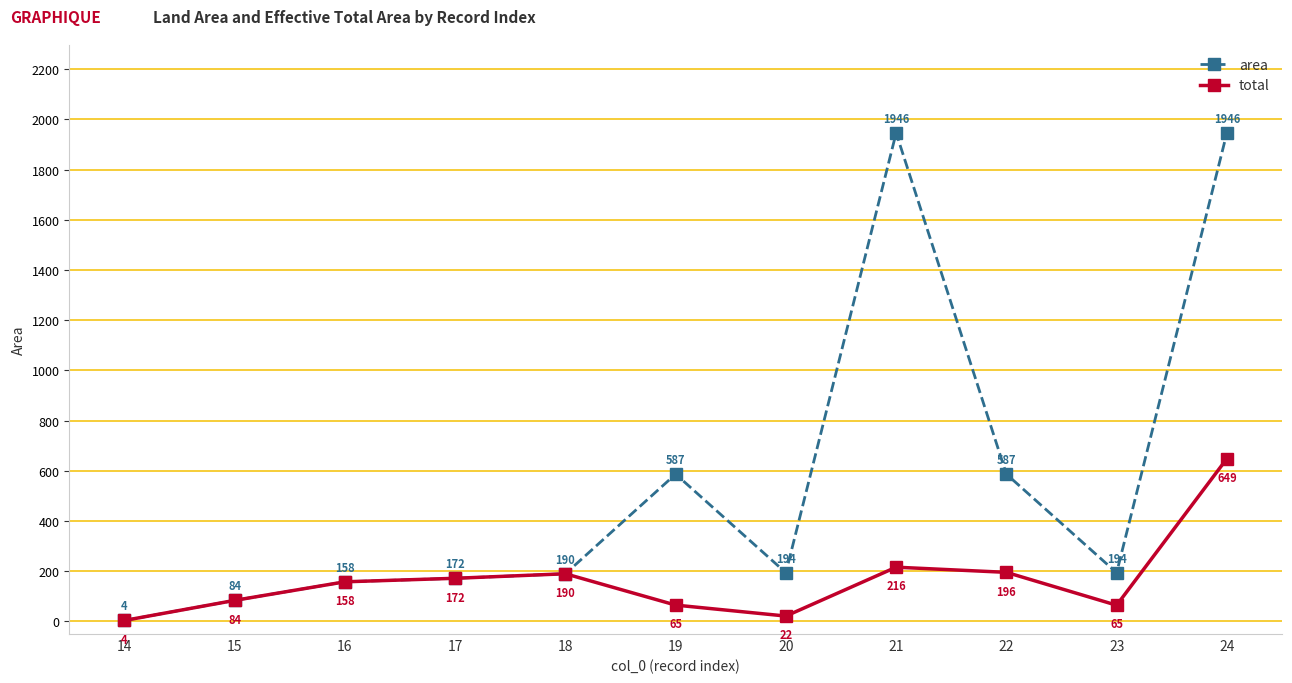

How many interior local peaks does the area series have?

2